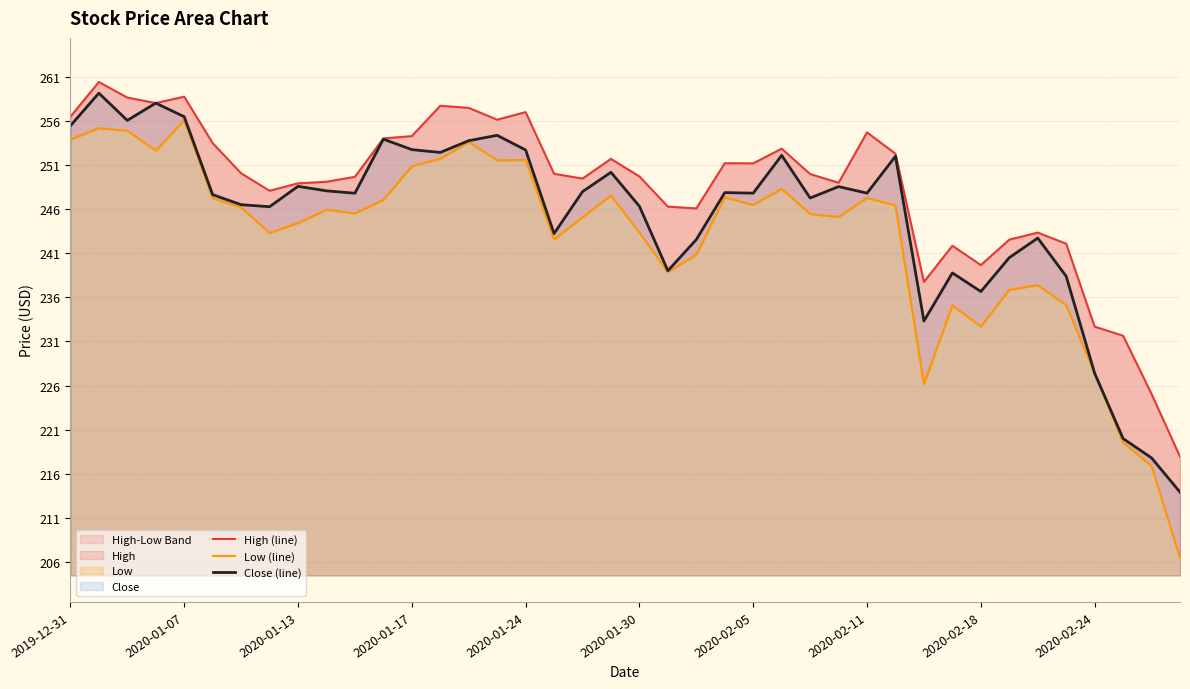

The High (line) series shows 360.5 at 19. True or false?

False